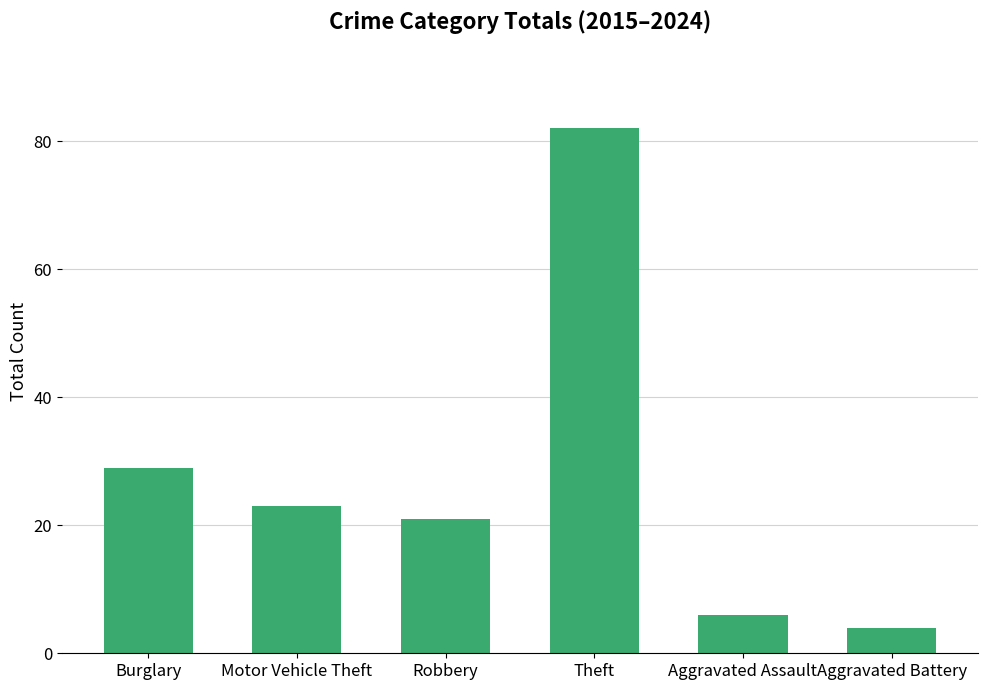

What is the label of the 2nd bar from the left?

Motor Vehicle Theft